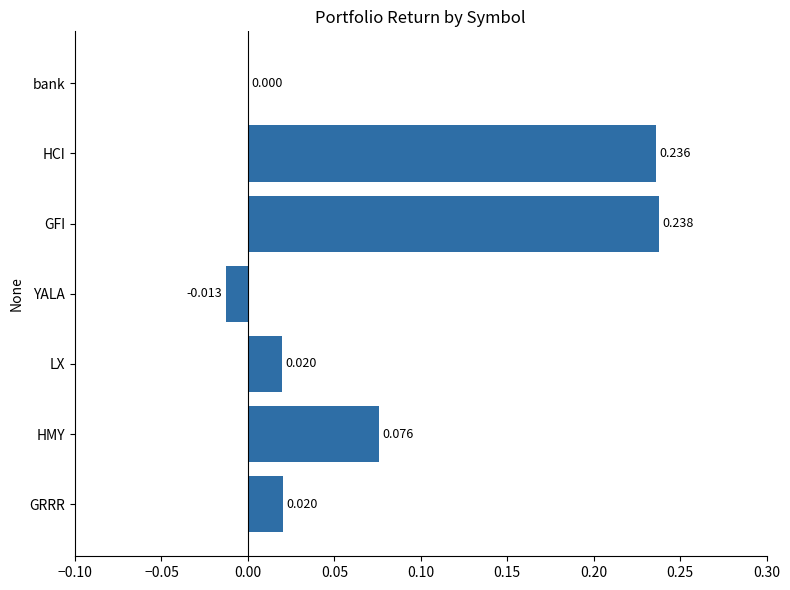

How many data points does each series have?

7